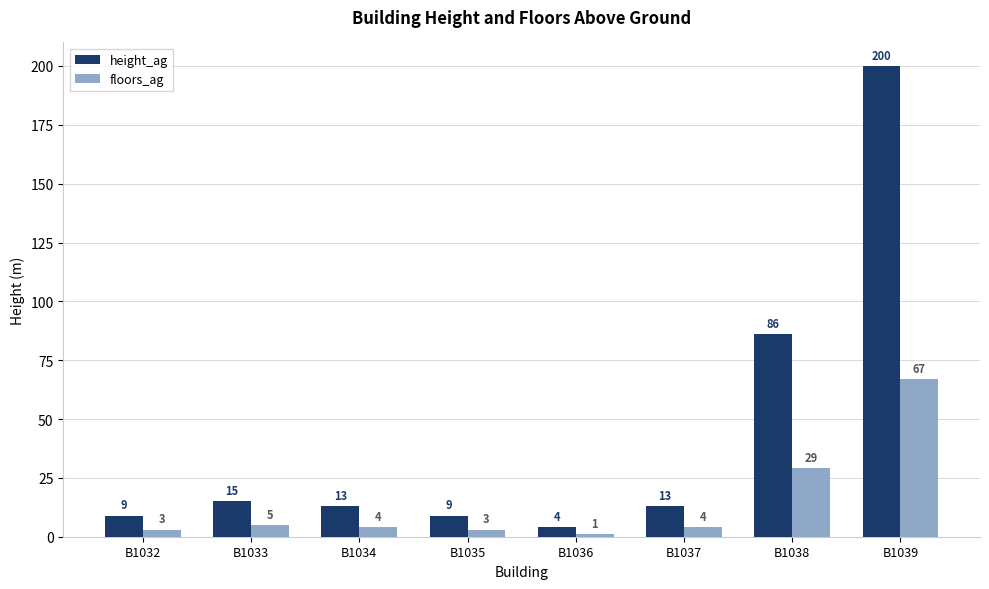

What is the difference between the maximum and minimum values in the floors_ag series?

66